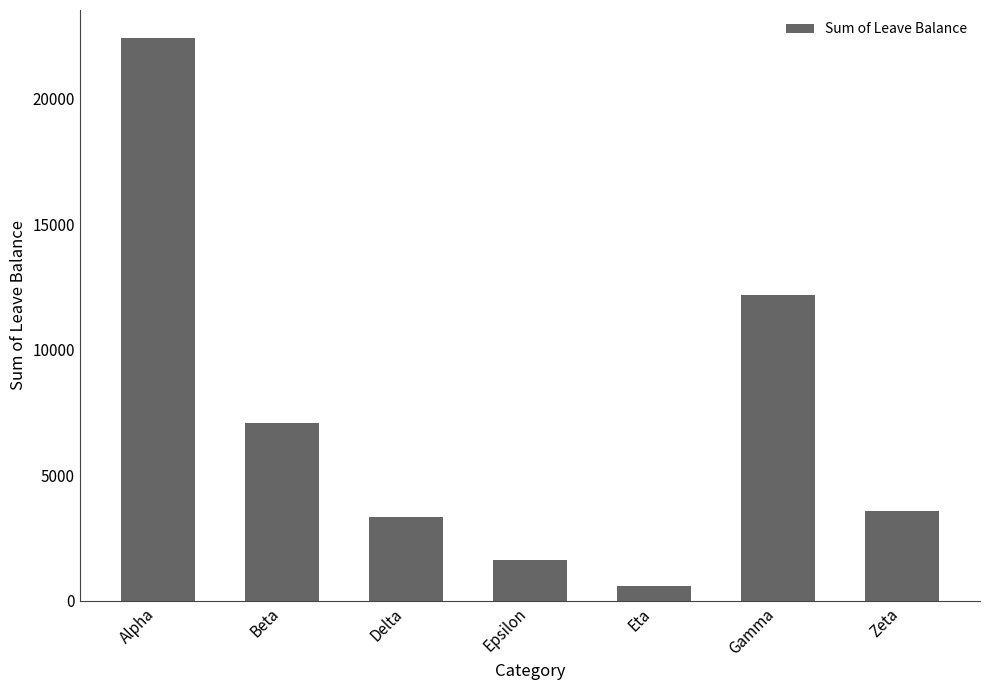

Reading left to right, extract all data points from this chart.

22406	7096	3332	1617	598	12183	3594